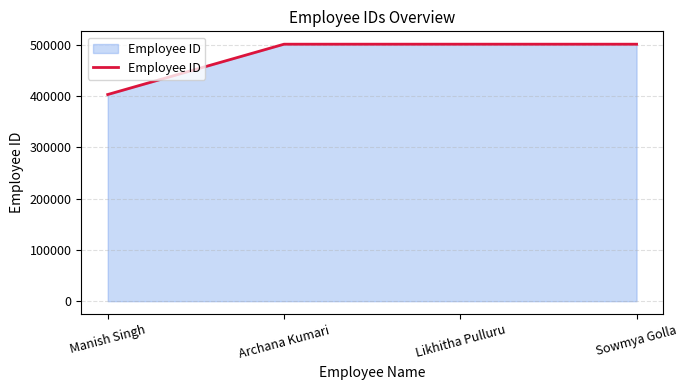

Which label corresponds to the smallest value in the chart?

Manish Singh